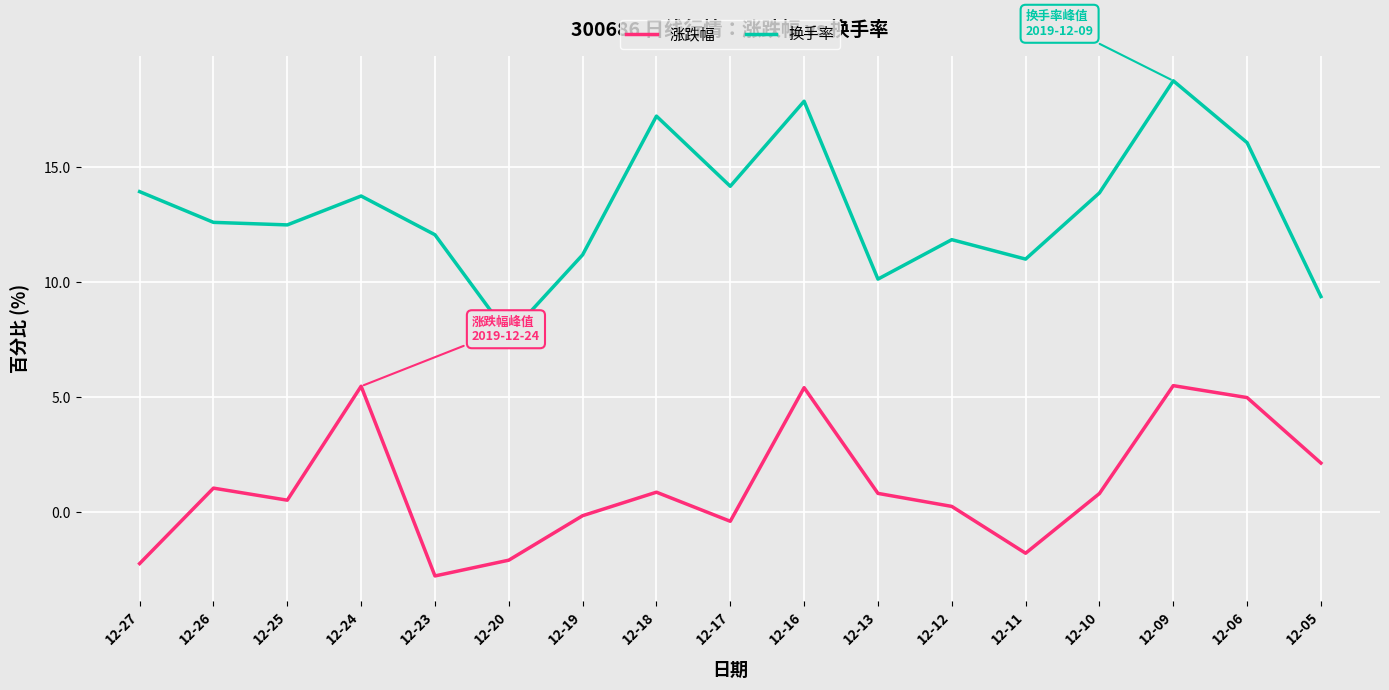

List the series in order of their overall mean, lowest first.

涨跌幅, 换手率